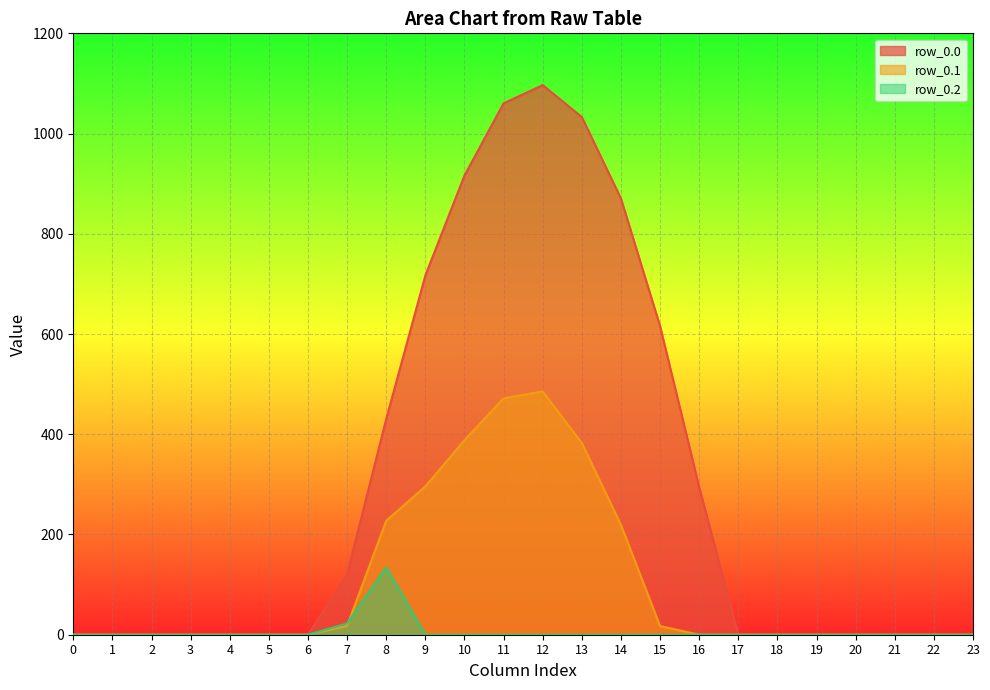

How many values in row_0.0 are above zero?

10